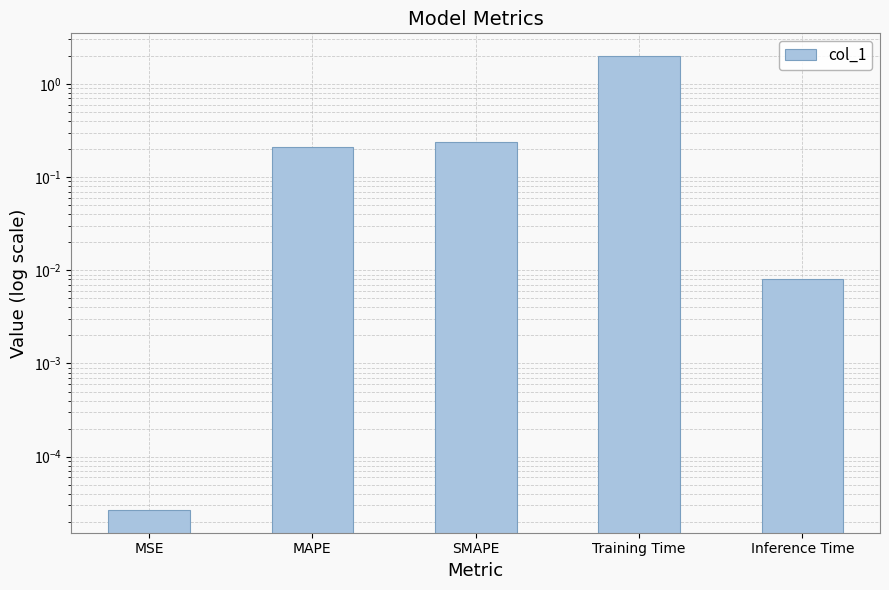

What is the greatest value displayed?

2.0